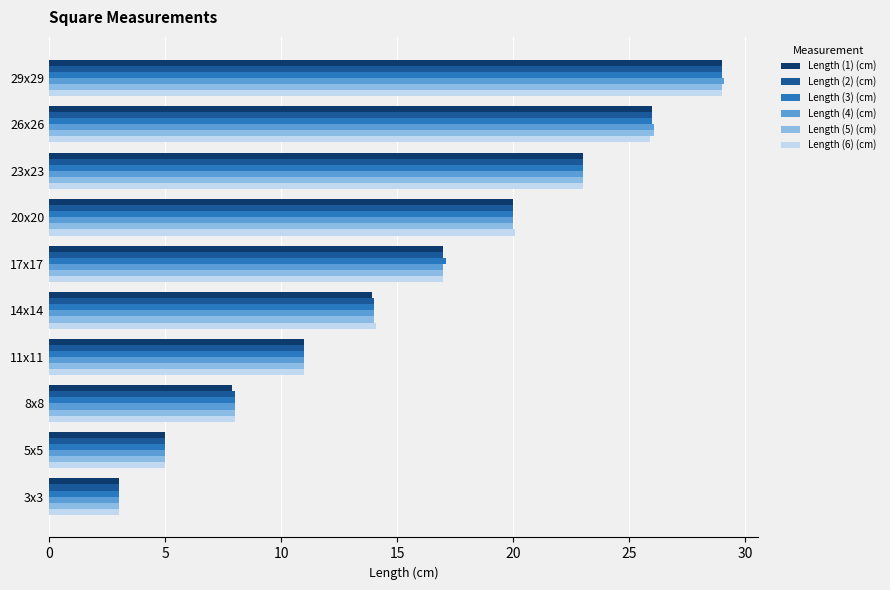

True or false: Length (4) (cm) has a value of 16.0 at 11x11.

False